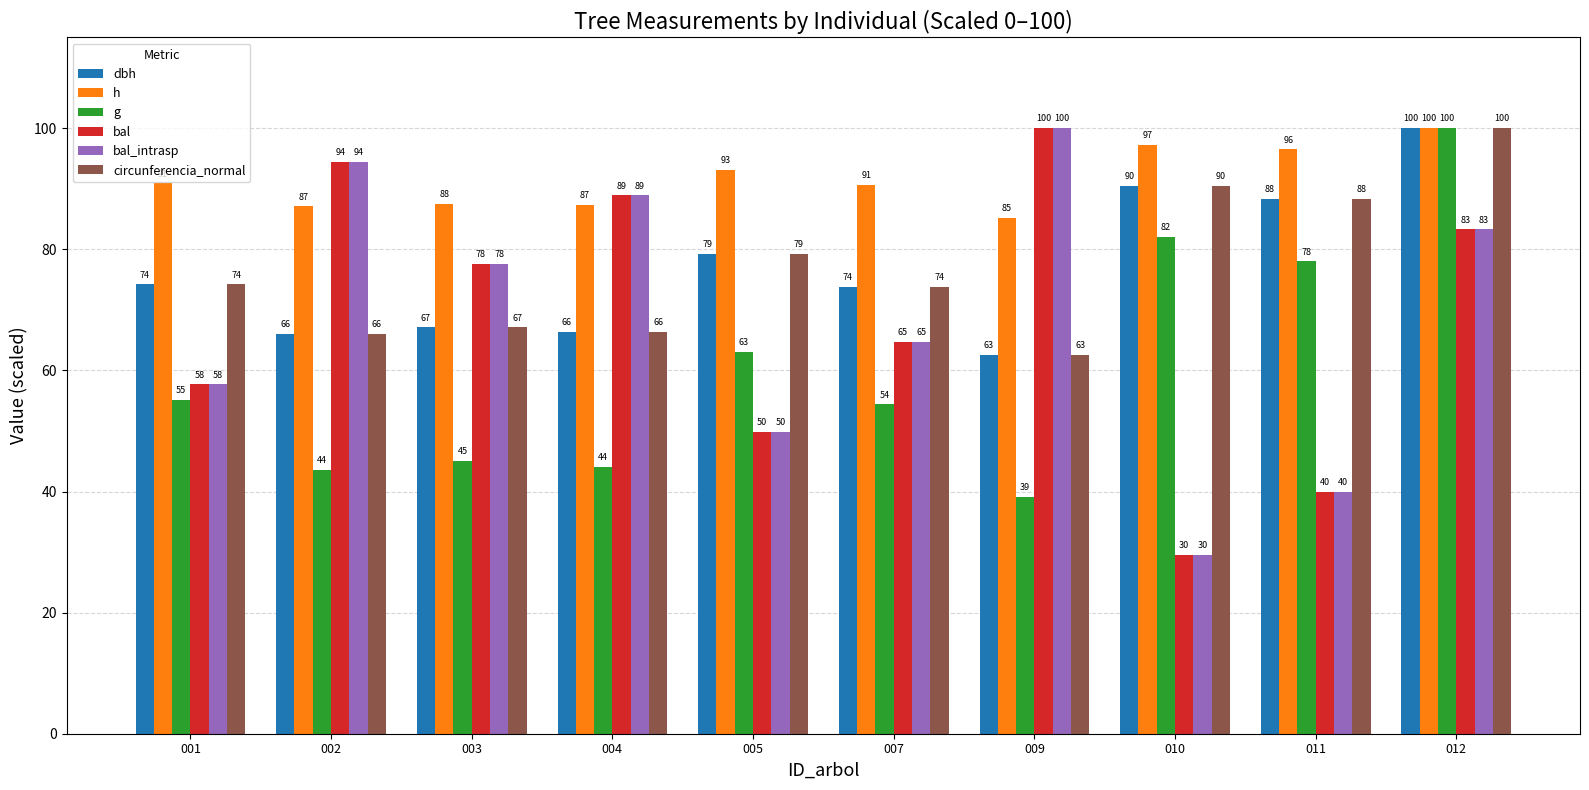

What is the difference between the highest and lowest values at 011?

56.6